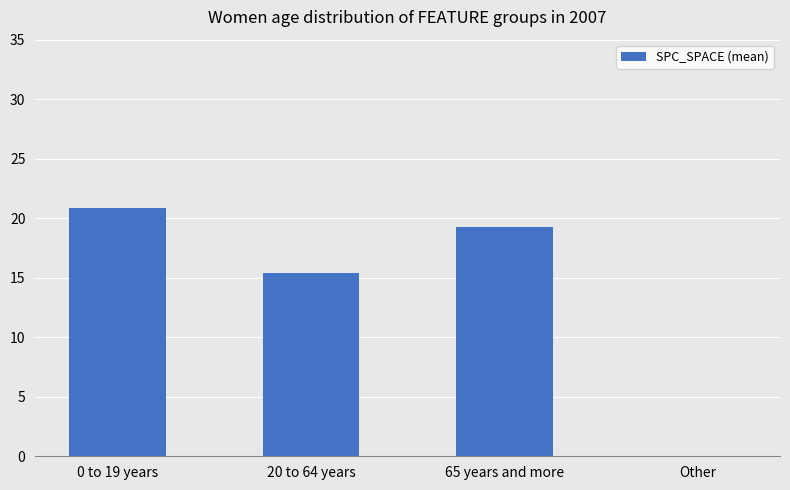

The value at 20 to 64 years is 15.4. True or false?

True